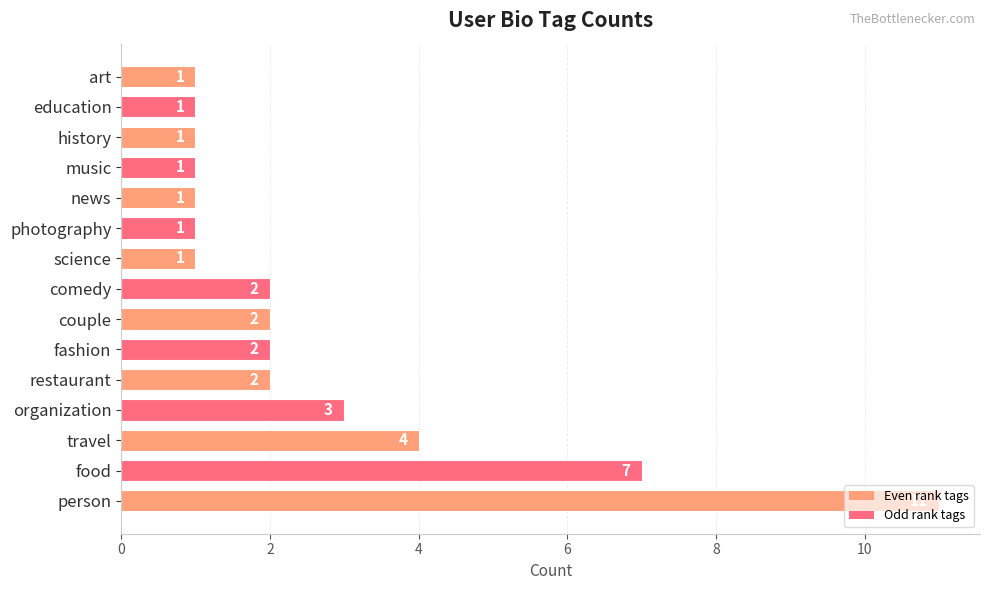

The chart shows a value of 1 at music. True or false?

True